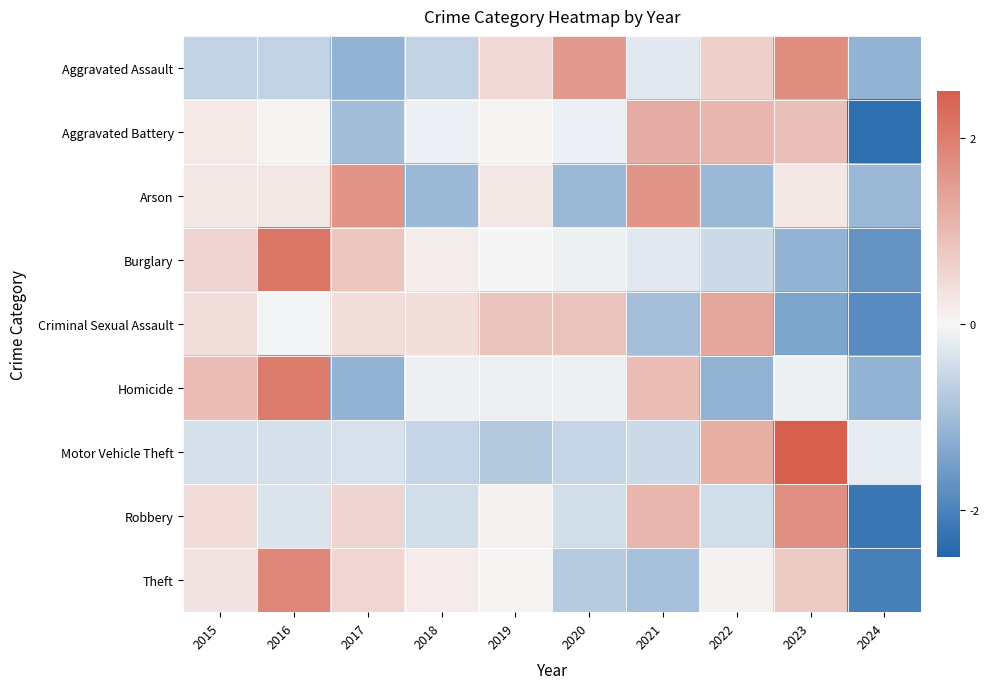

Count the number of categories in the chart.

10